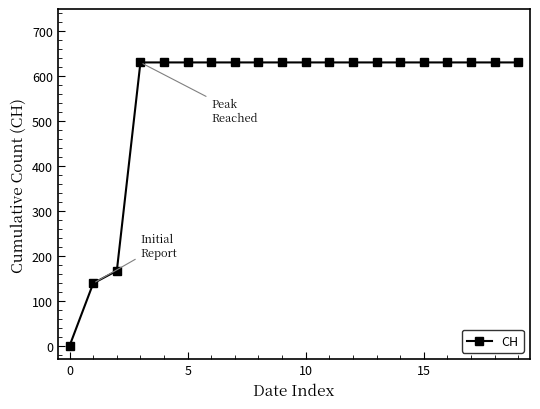

What is the difference between the maximum and second lowest values?

492